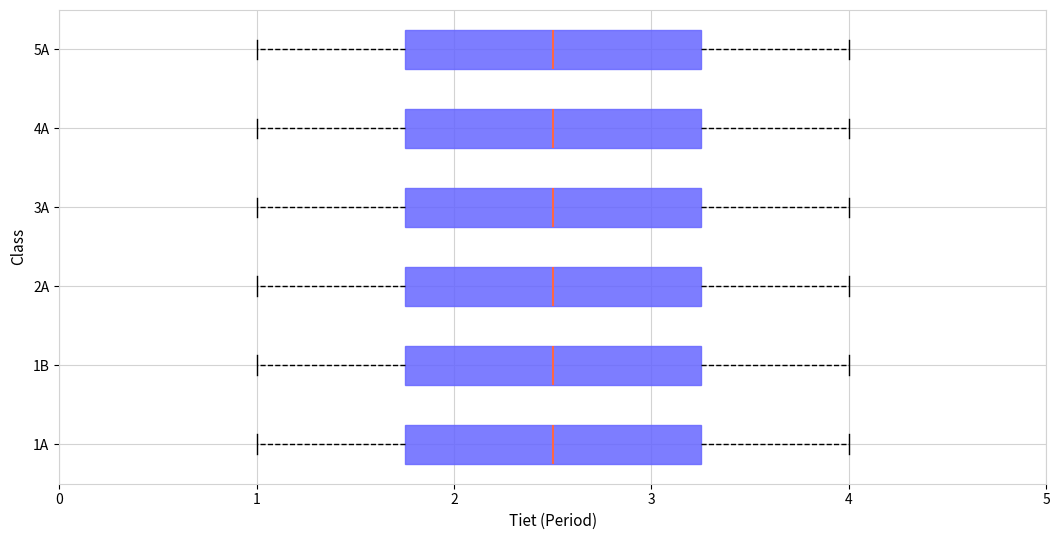

Reading bottom to top, read every box against the x-axis: the position of its median line, the range the box covers, and the ends of its whiskers. The values are not printed on the chart, so give them approximately, as read against the axis.

1A: median 2.5, box 1.8 to 3.3, whiskers 1.0 to 4.0
1B: median 2.5, box 1.8 to 3.3, whiskers 1.0 to 4.0
2A: median 2.5, box 1.8 to 3.3, whiskers 1.0 to 4.0
3A: median 2.5, box 1.8 to 3.3, whiskers 1.0 to 4.0
4A: median 2.5, box 1.8 to 3.3, whiskers 1.0 to 4.0
5A: median 2.5, box 1.8 to 3.3, whiskers 1.0 to 4.0